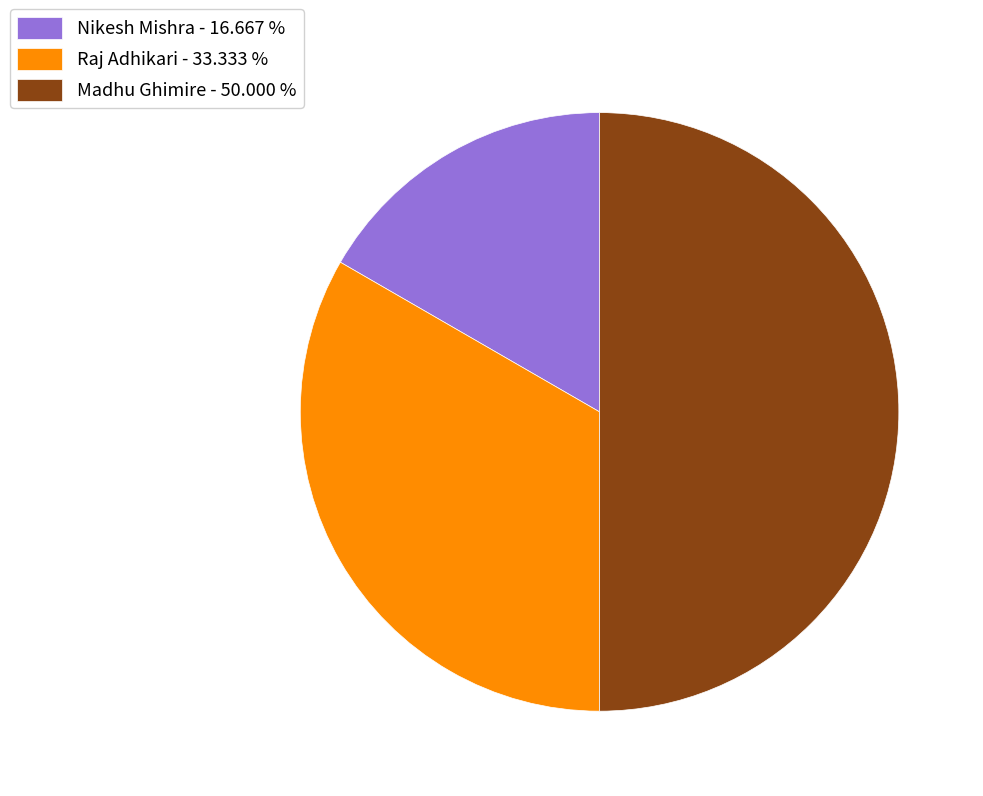

Which has a higher value, Madhu Ghimire - 50.000 % or Nikesh Mishra - 16.667 %?

Madhu Ghimire - 50.000 %